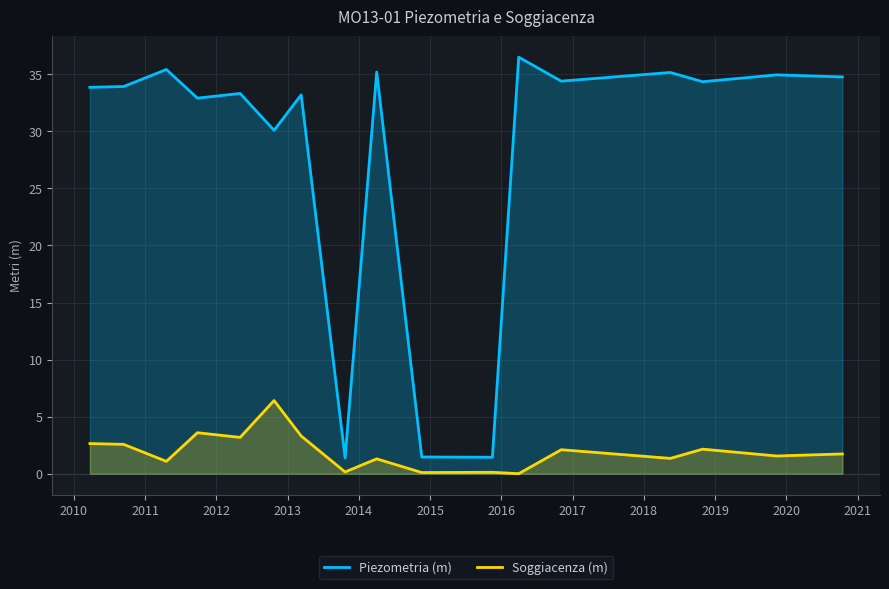

True or false: Piezometria (m) and Soggiacenza (m) intersect in this chart.

False